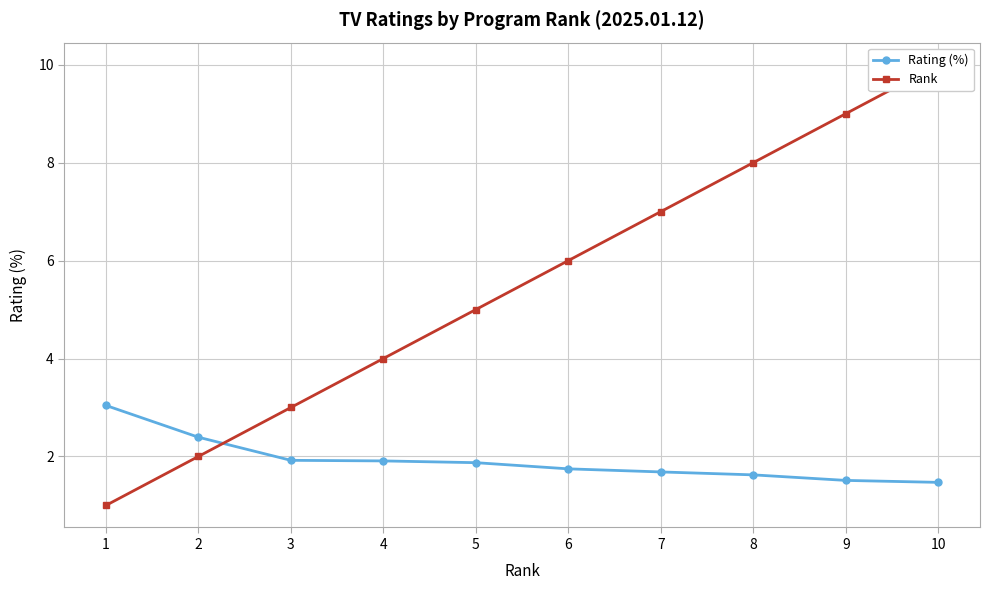

Read the Rank value at 9.

9.0